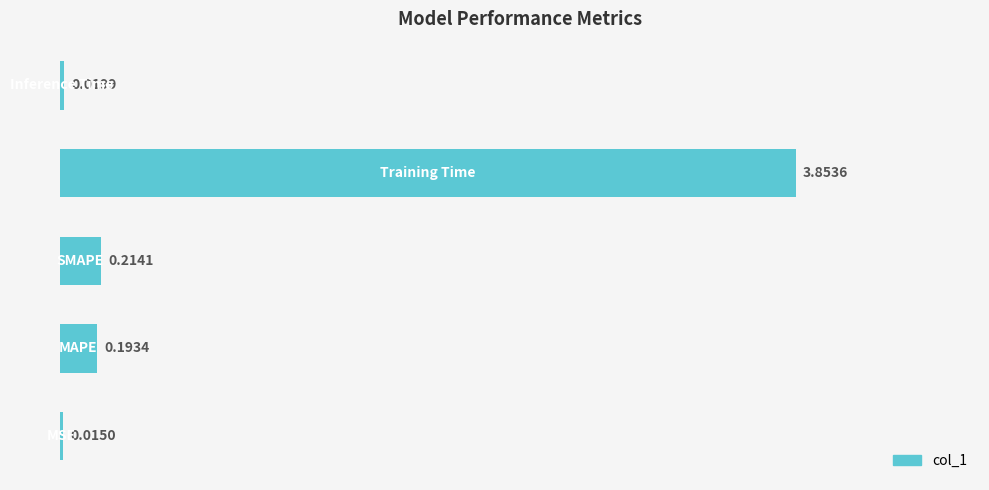

What is the difference between the maximum and minimum values?

3.8